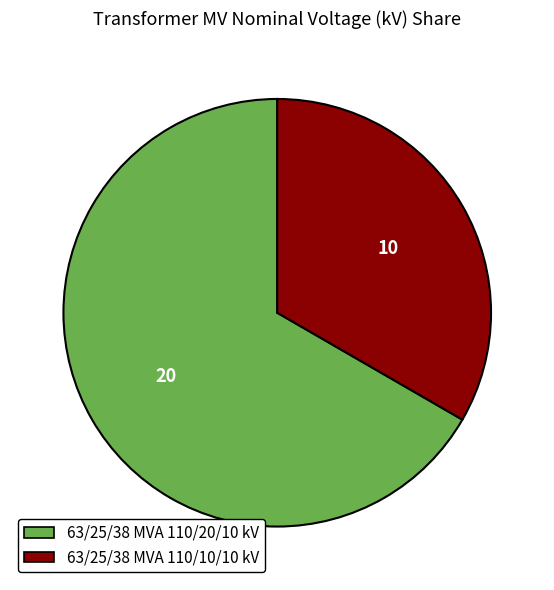

Which category accounts for the majority?

63/25/38 MVA 110/20/10 kV